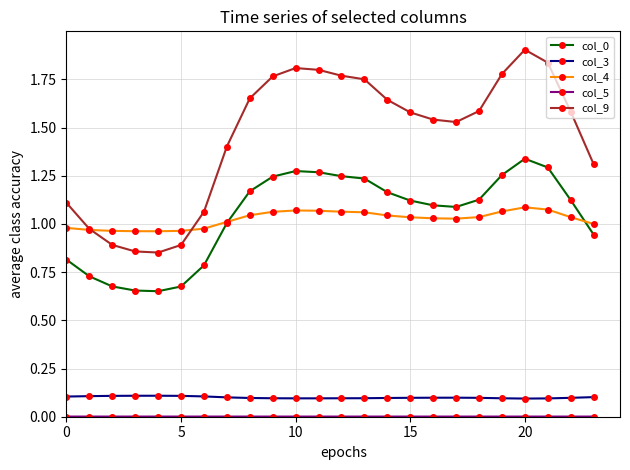

True or false: col_4 and col_3 intersect in this chart.

False